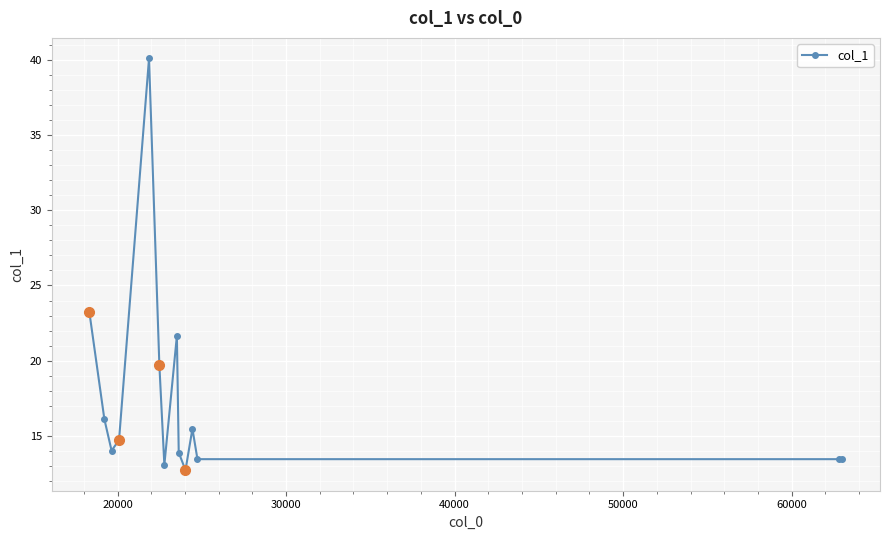

What is the value of the 11th point from the left?

15.5